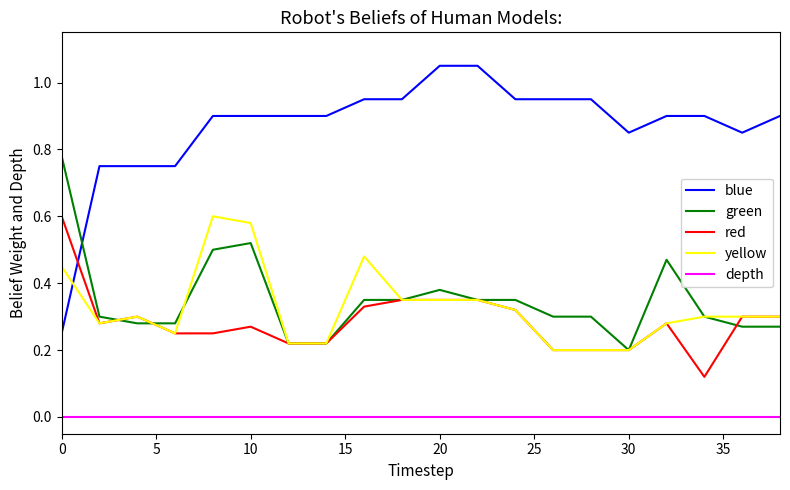

How many yellow values are between 0 and 1?

20